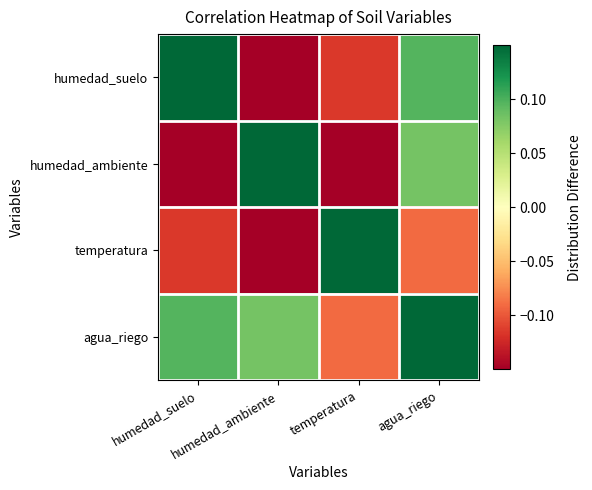

At how many categories does at least one series exceed 0?

4